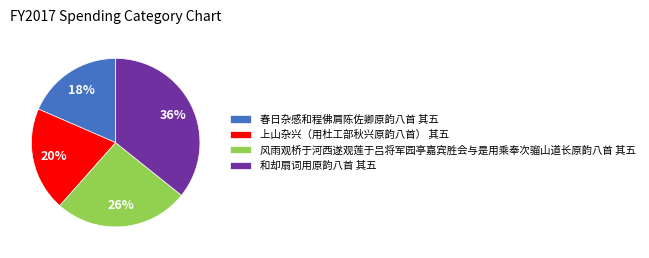

Which slice is the largest?

和却扇词用原韵八首 其五